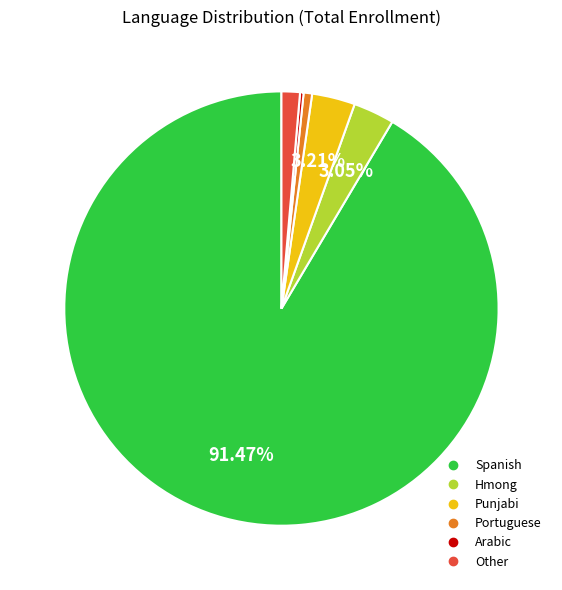

What is the ratio of the value at Other to the value at Punjabi?

0.4